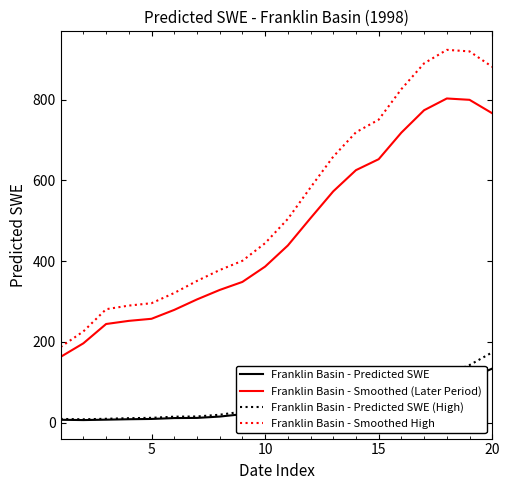

What is the difference between the maximum and minimum values in the Franklin Basin - Predicted SWE (High) series?

165.8